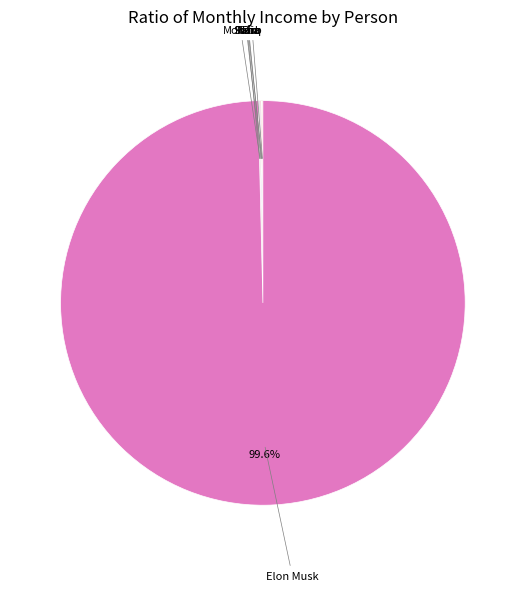

Is there a majority slice in this chart?

Yes